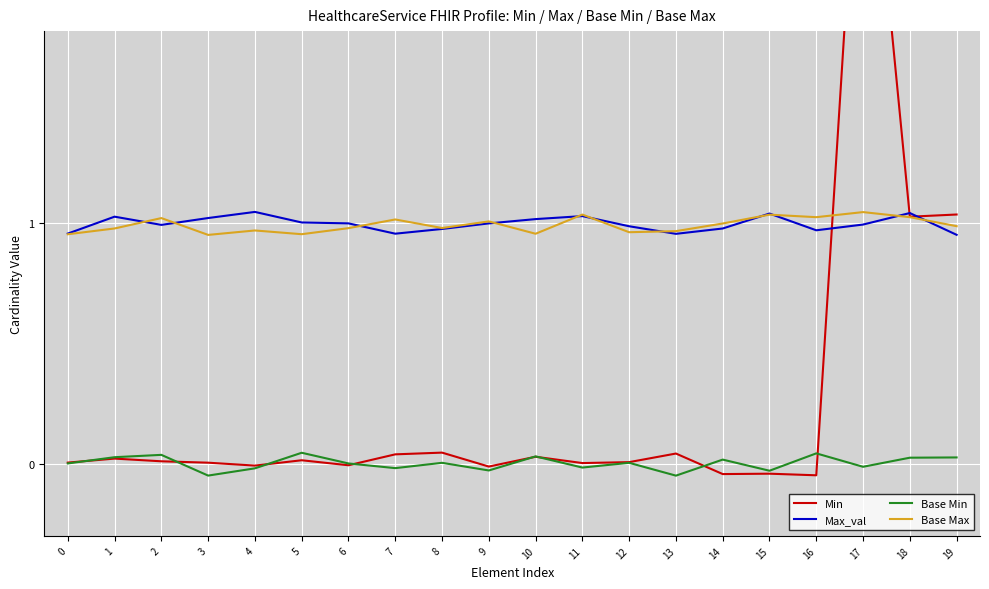

What is the value of the Max_val point at the 18th from the left?

1.0